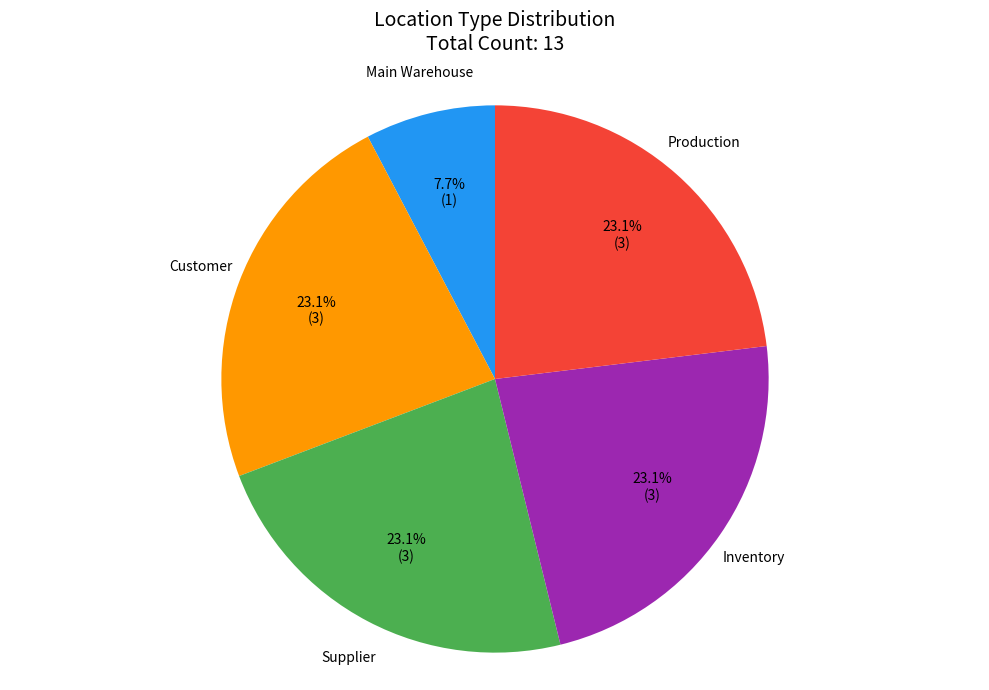

To the nearest percent, what percentage of the pie is Production?

23%